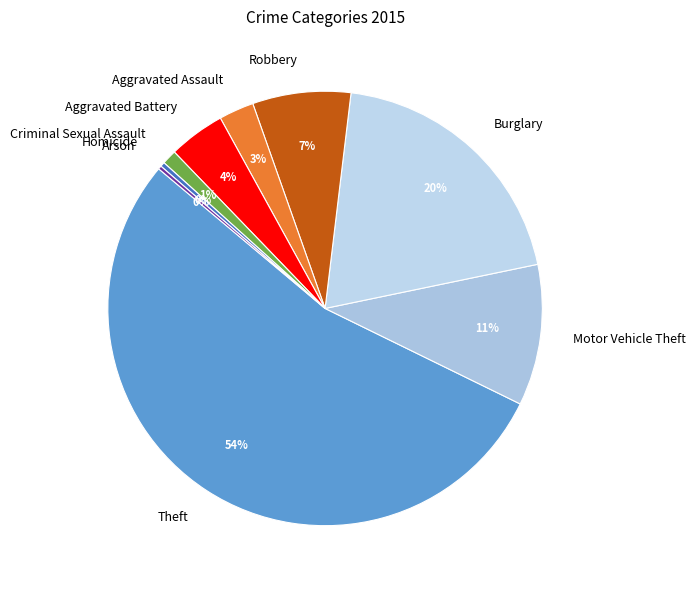

What is the largest slice in the pie chart?

Theft